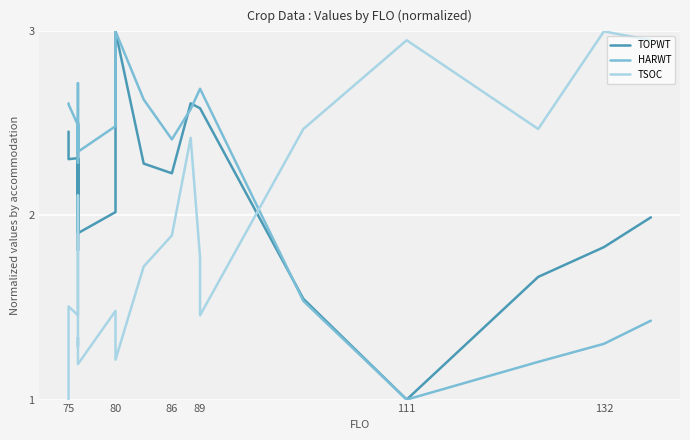

Between 75 and 111, which is larger?

75